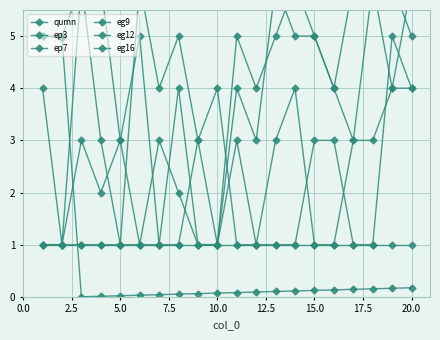

Is the value of ep7 at 18 greater than the value of eg9 at 5.0?

Yes